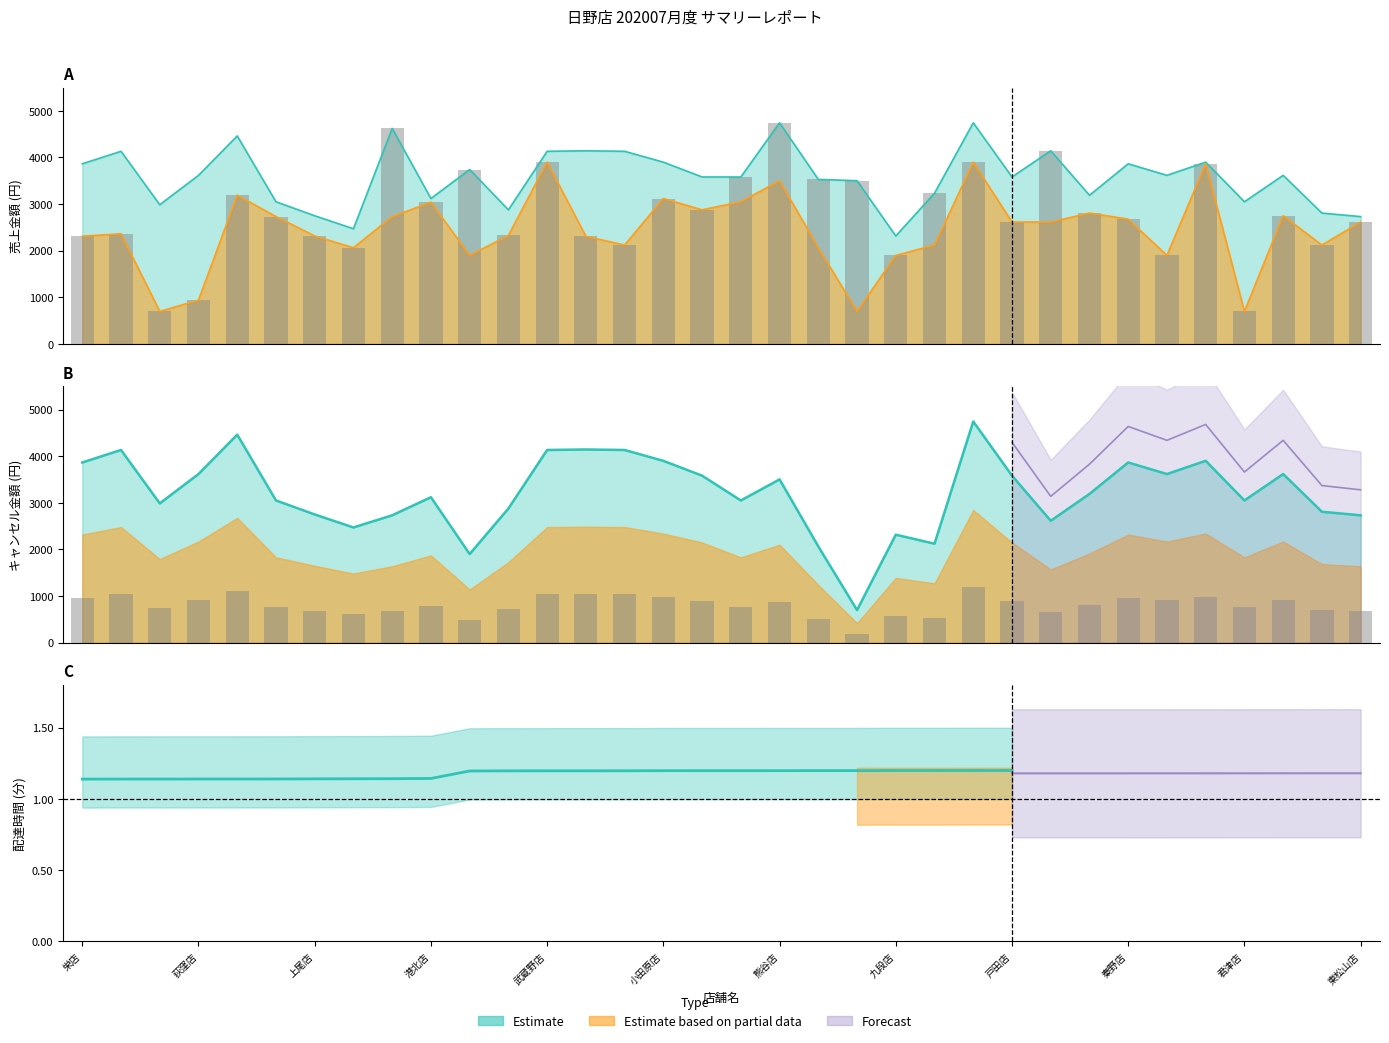

Between 港北店 and 君津店, which is larger?

君津店